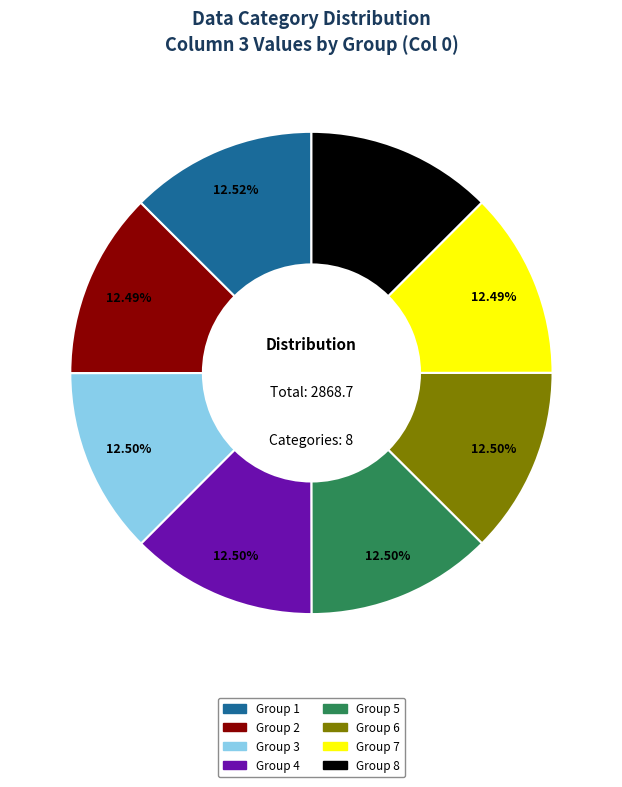

Does any single category account for the majority?

No